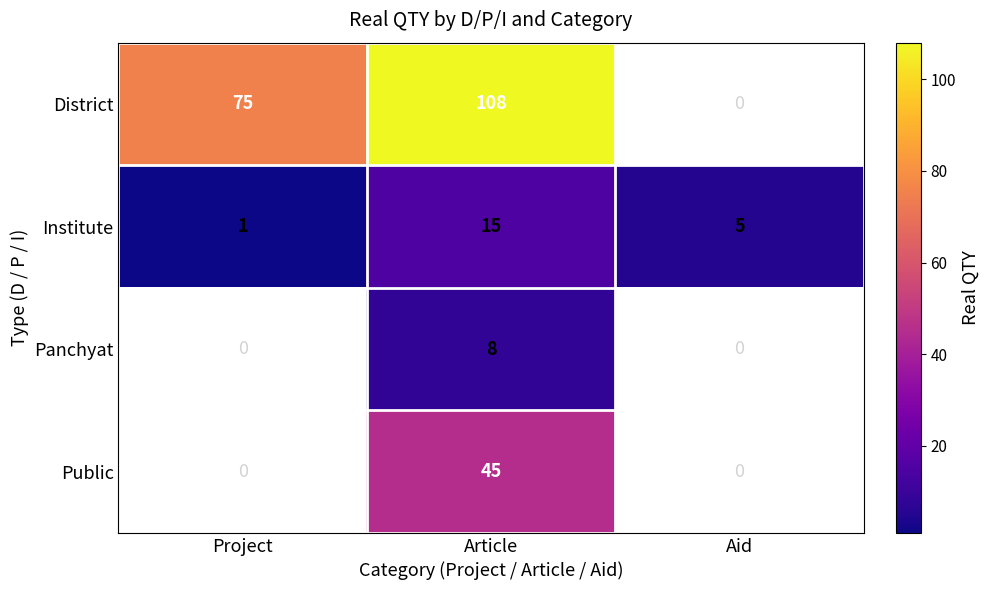

Rank the series at Article from highest to lowest value.

District, Public, Institute, Panchyat